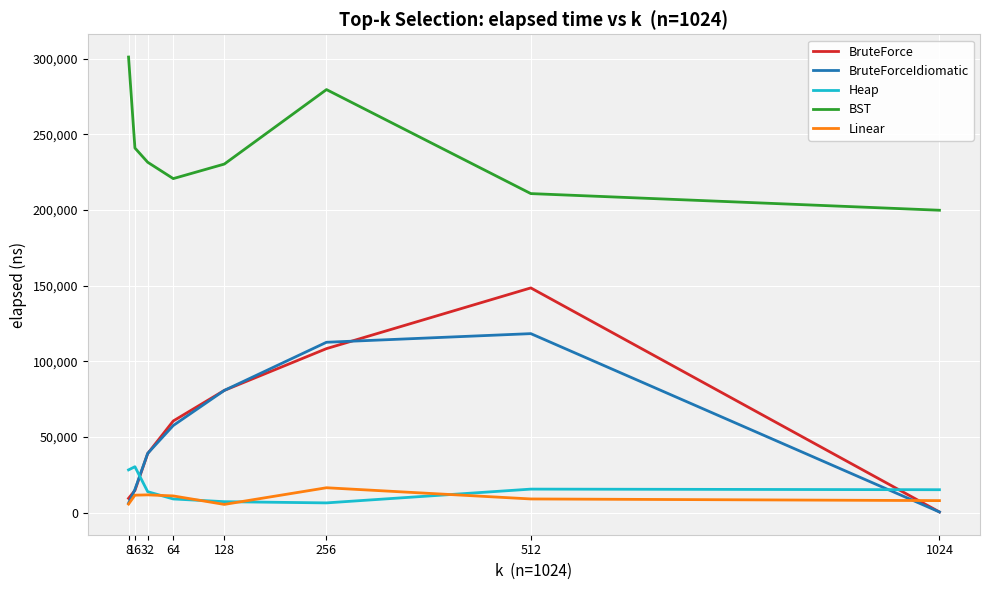

The value of BST at 16 is 240900. True or false?

True